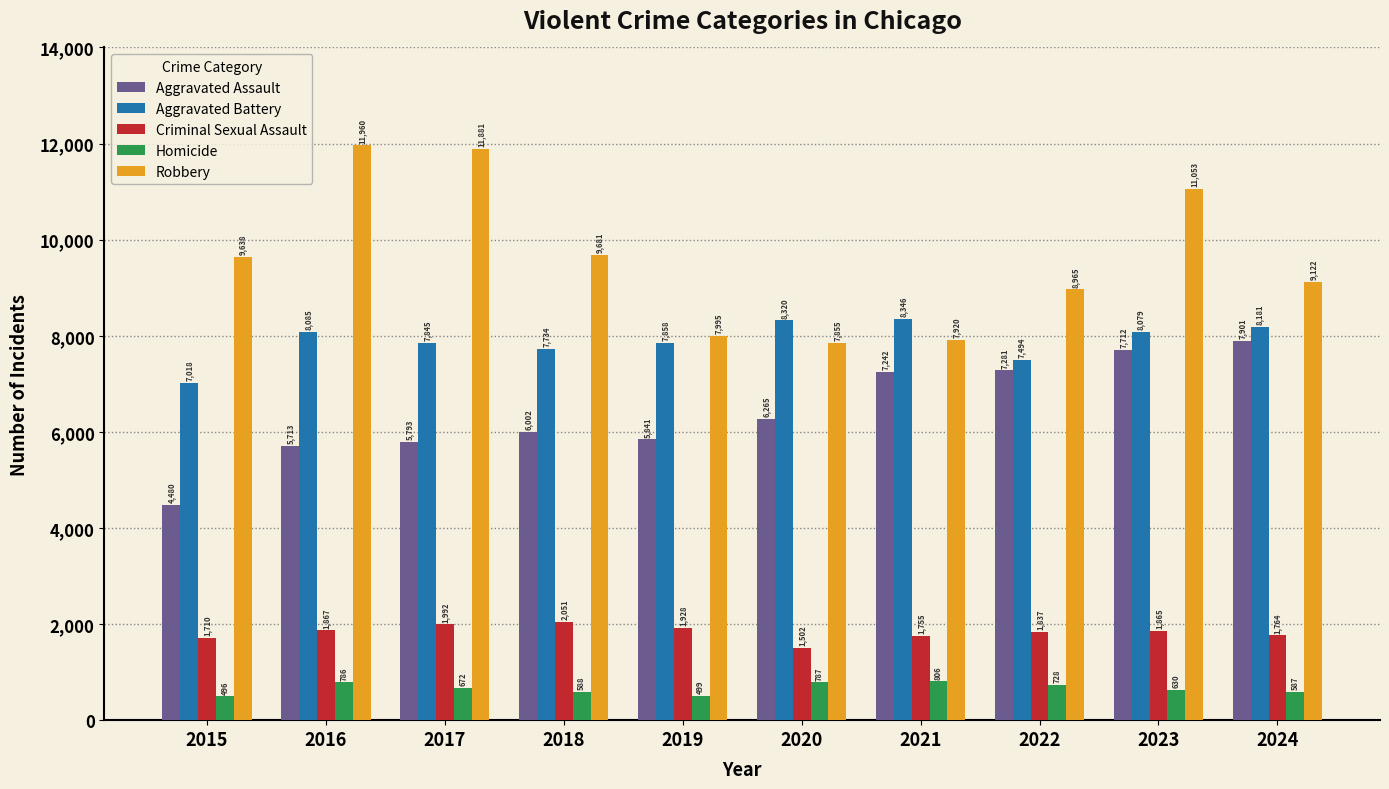

What are all the series names shown in the legend?

Aggravated Assault, Aggravated Battery, Criminal Sexual Assault, Homicide, Robbery